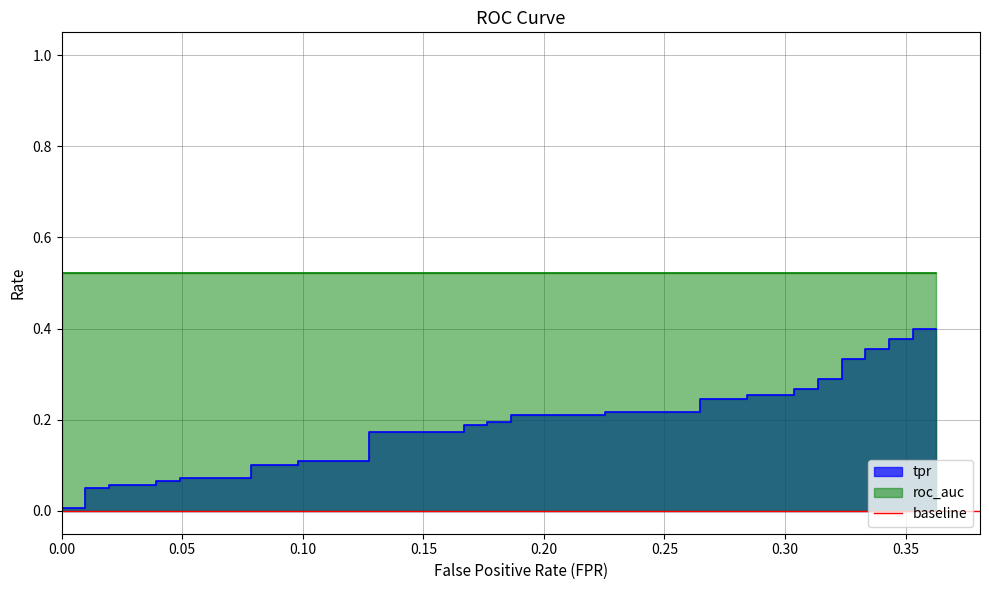

What is the minimum value for roc_auc?

0.5